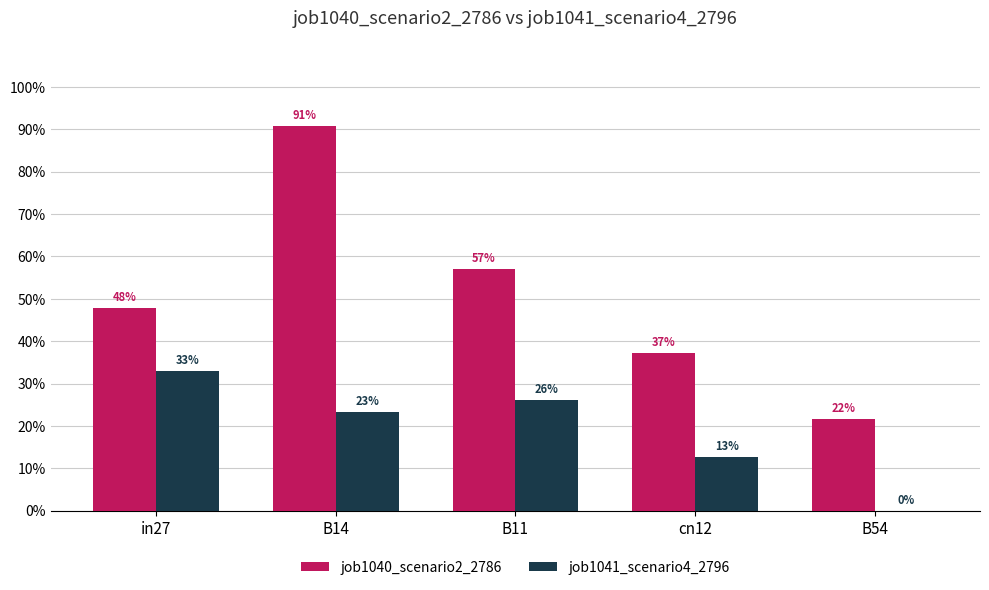

What are all the series names shown in the legend?

job1040_scenario2_2786, job1041_scenario4_2796